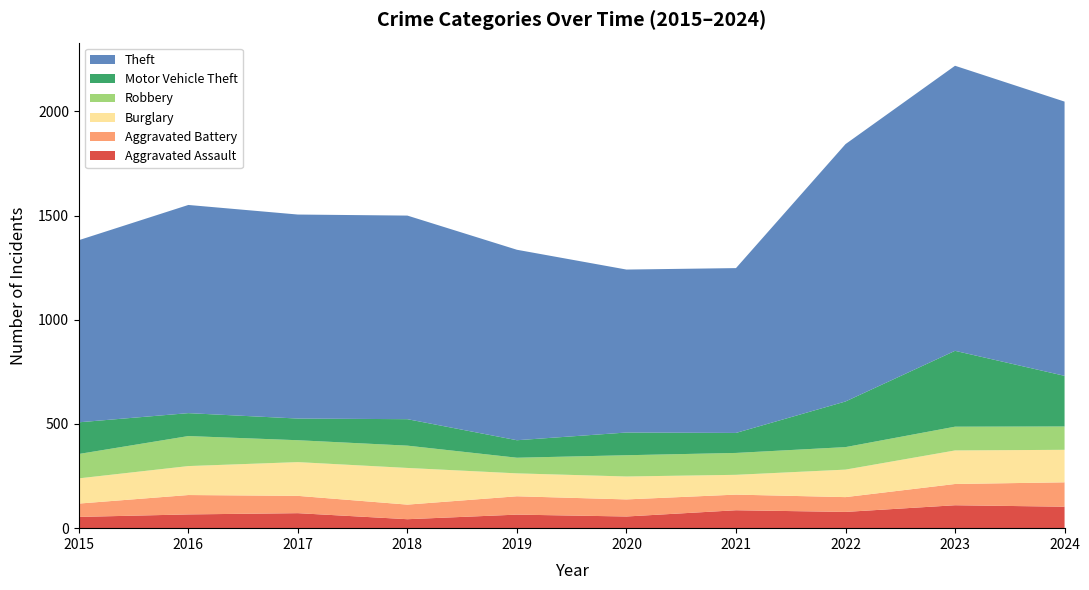

Reading left to right, list all the values displayed in this chart.

Aggravated Assault: 54	66	72	43	65	56	86	78	110	103
Aggravated Battery: 64	93	83	70	88	82	75	71	102	117
Burglary: 121	139	162	176	110	110	95	132	161	156
Robbery: 117	144	105	107	75	102	105	108	114	112
Motor Vehicle Theft: 152	110	104	127	84	109	96	219	364	243
Theft: 874	999	979	977	914	782	791	1235	1368	1316